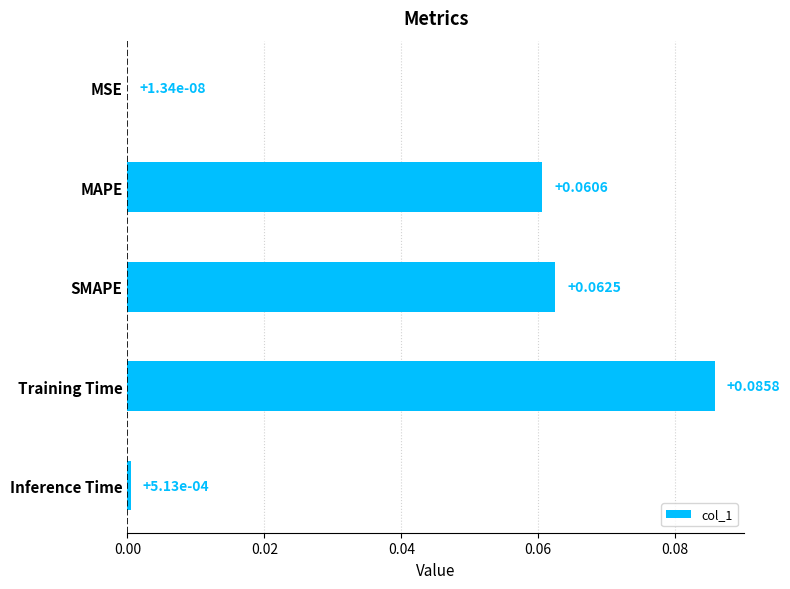

Which has a higher value, MSE or MAPE?

MAPE